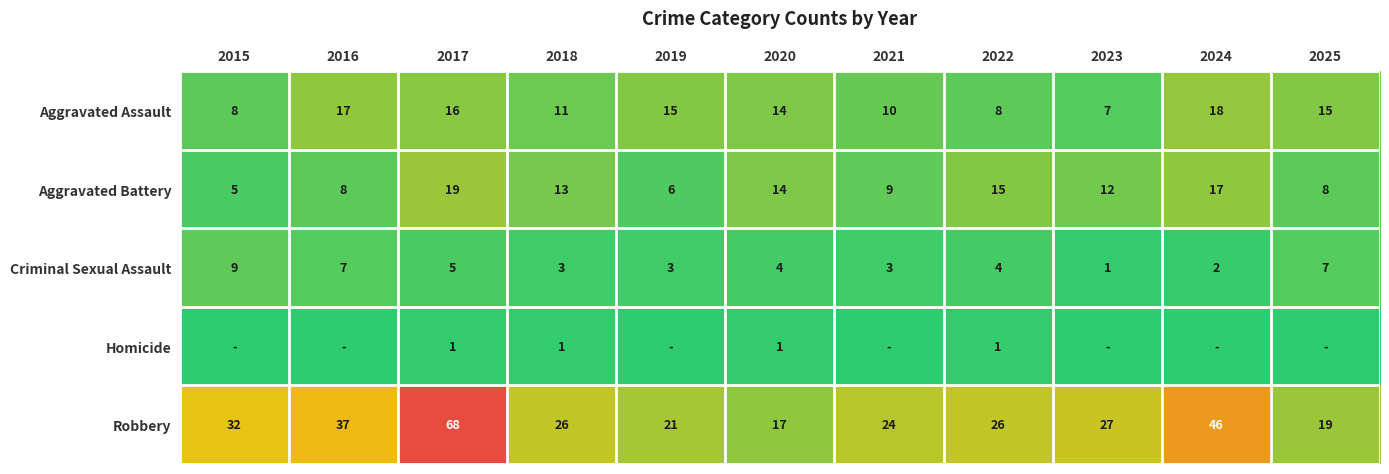

At which category is the sum across all series the highest?

2017